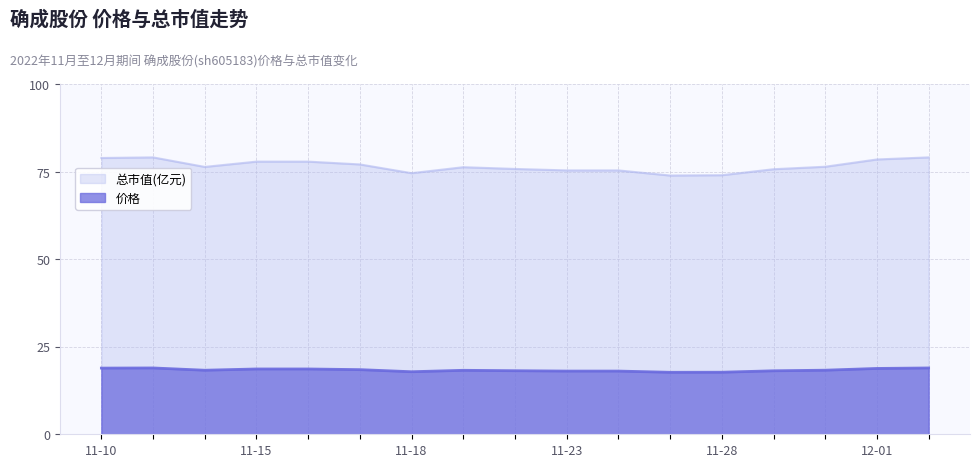

What is the difference between the maximum and second lowest values in the 总市值(亿元) series?

5.1